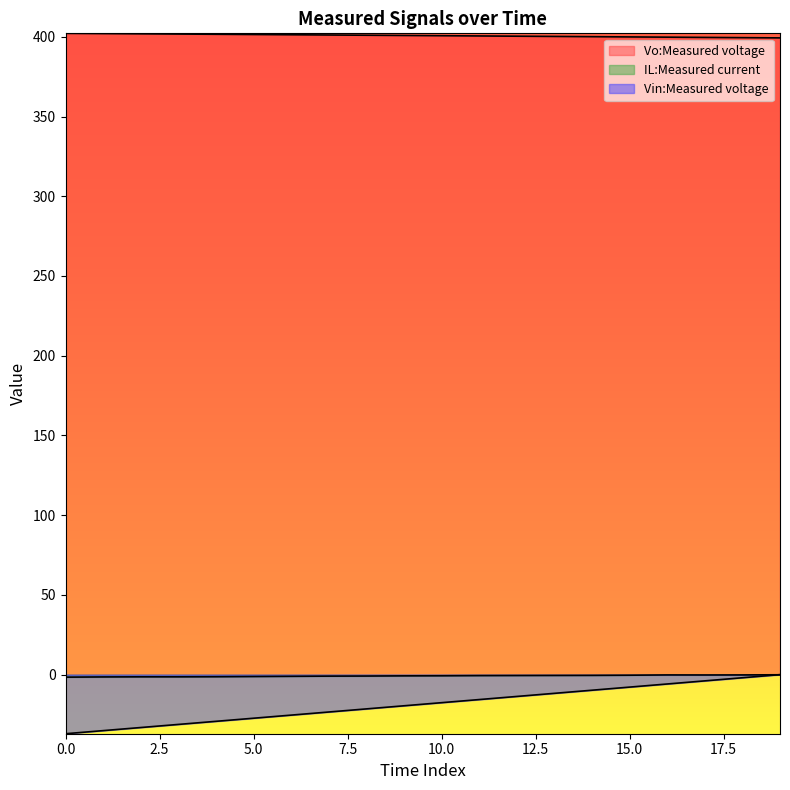

At which category is the sum across all series the highest?

19